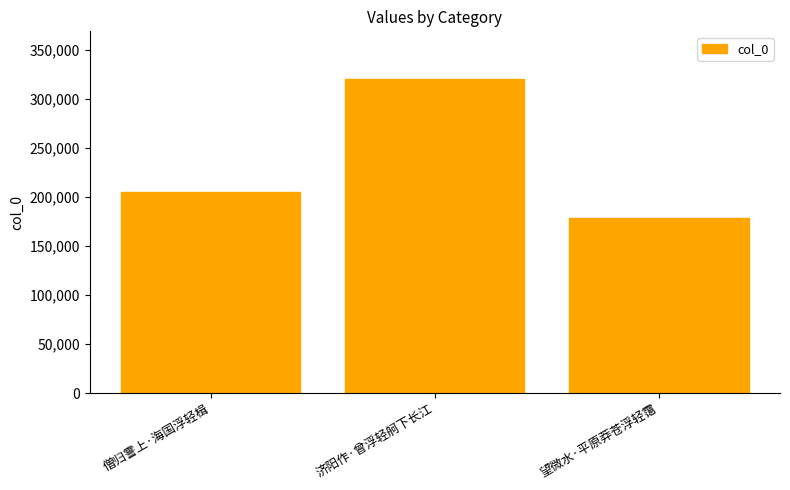

What is the label of the 1st bar from the right?

望微水·平原莽苍浮轻霭